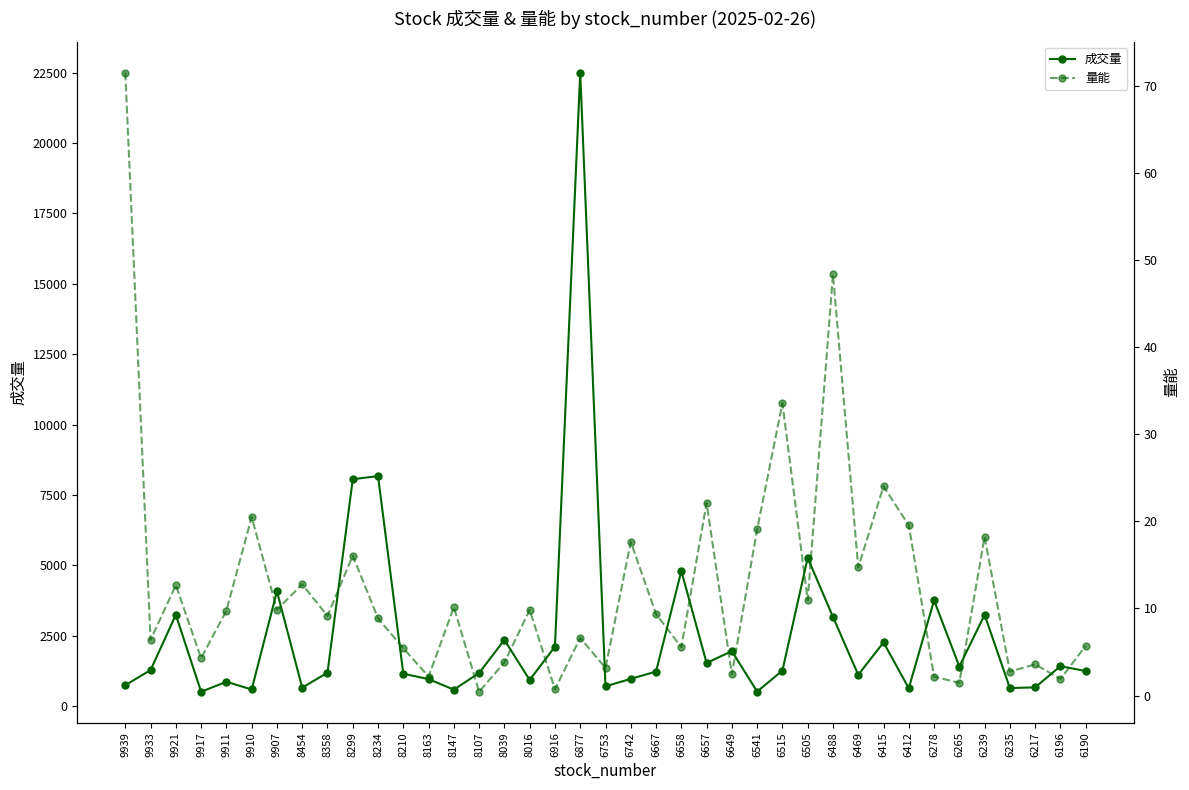

What are all the series names shown in the legend?

成交量, 量能